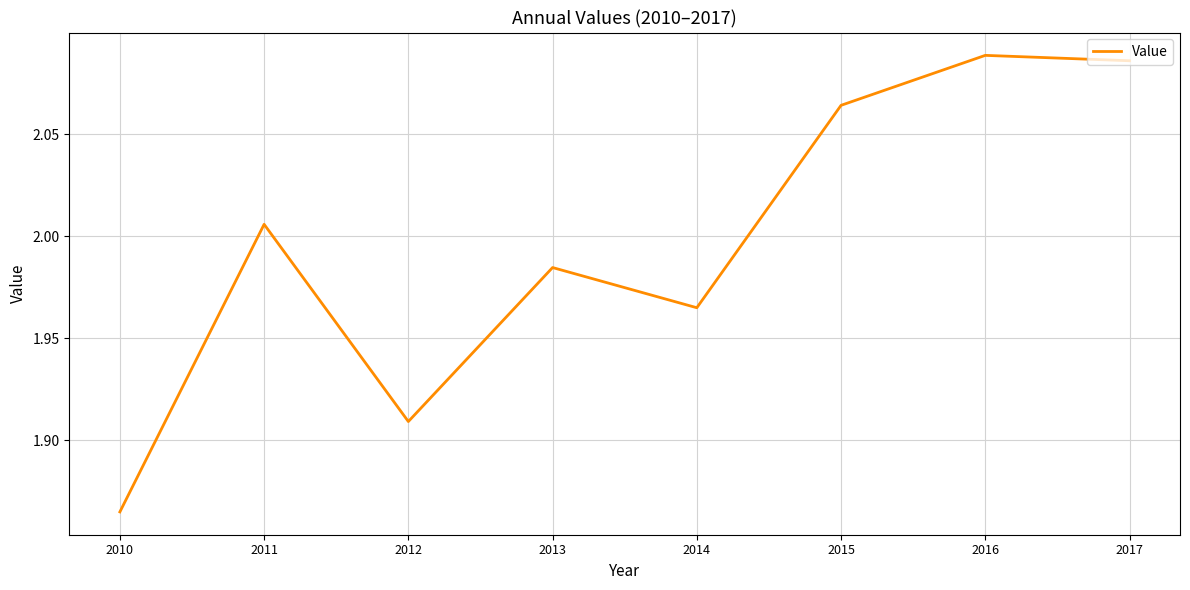

The chart shows a value of 1.2 at 2012. True or false?

False